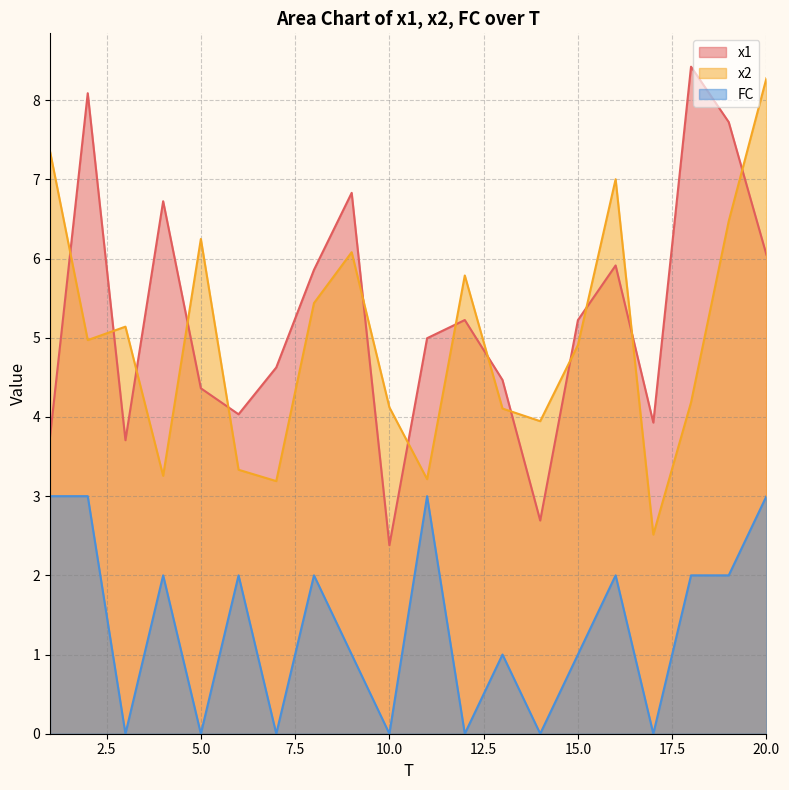

Which series has the largest total across all categories?

x1